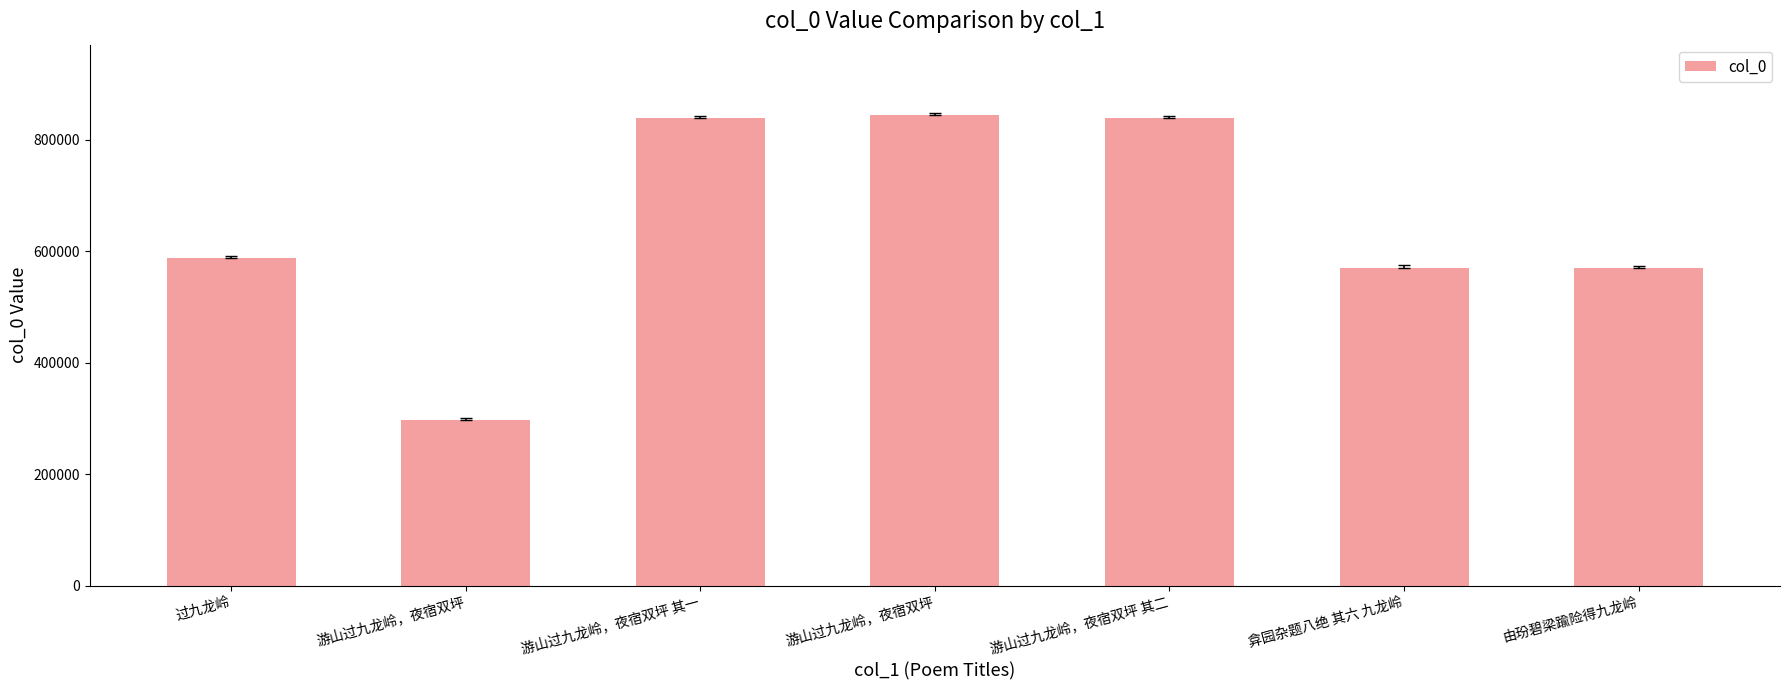

How many bars are there in total?

7